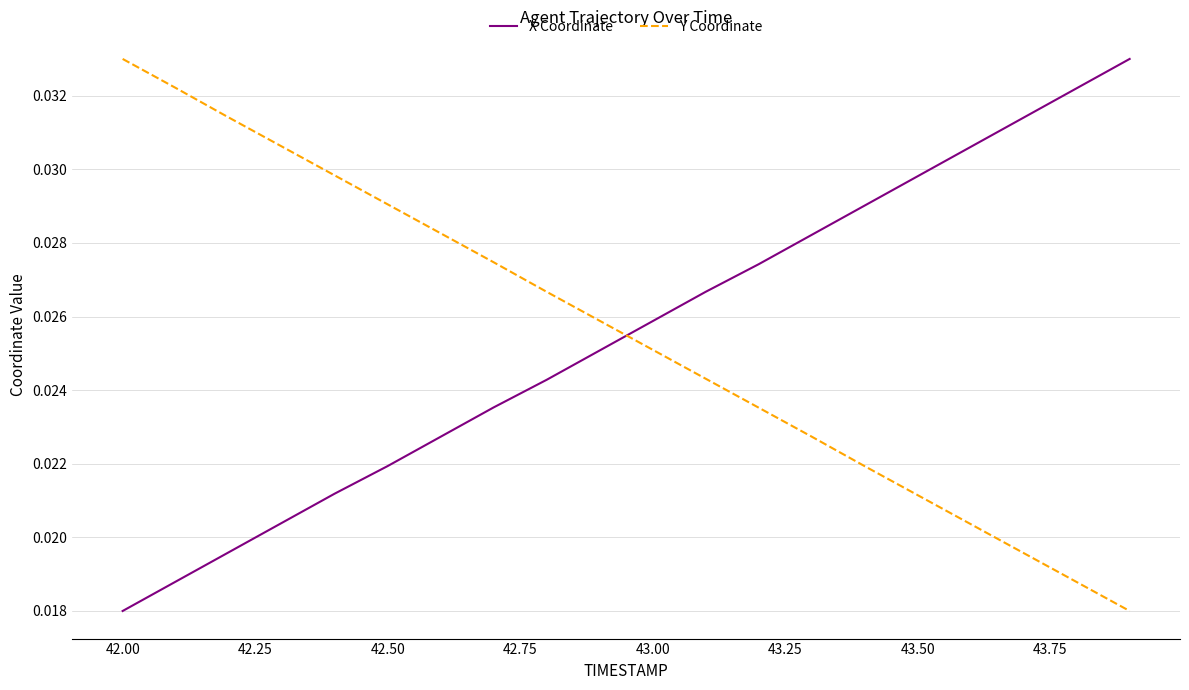

How many intersections are there between Y Coordinate and X Coordinate?

1